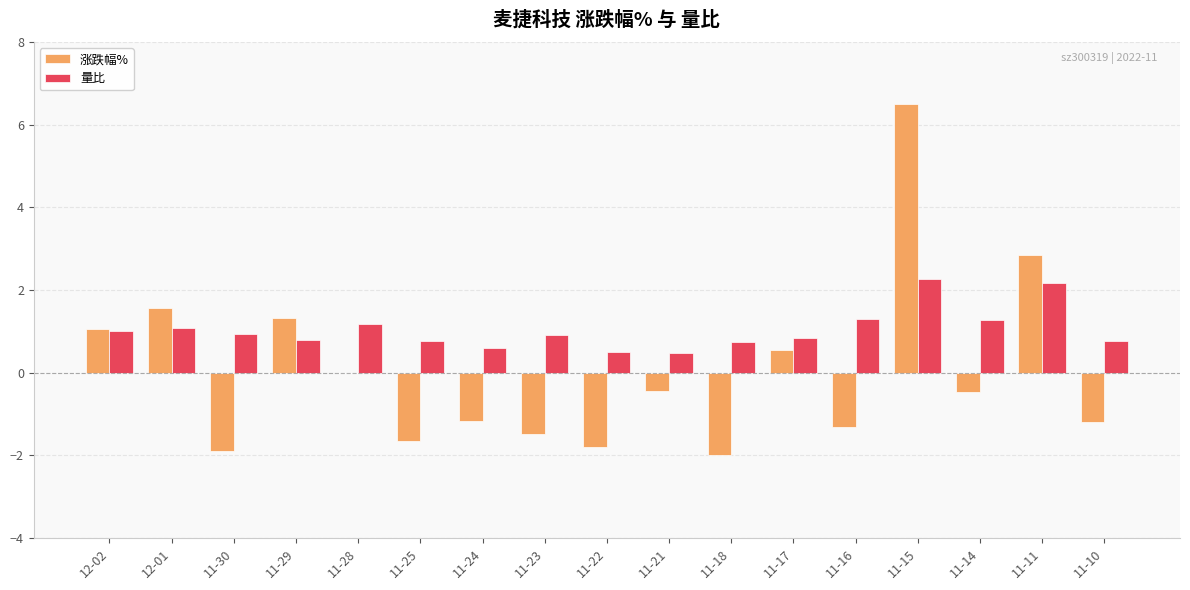

The value of 涨跌幅% at 11-22 is -1.8. True or false?

True